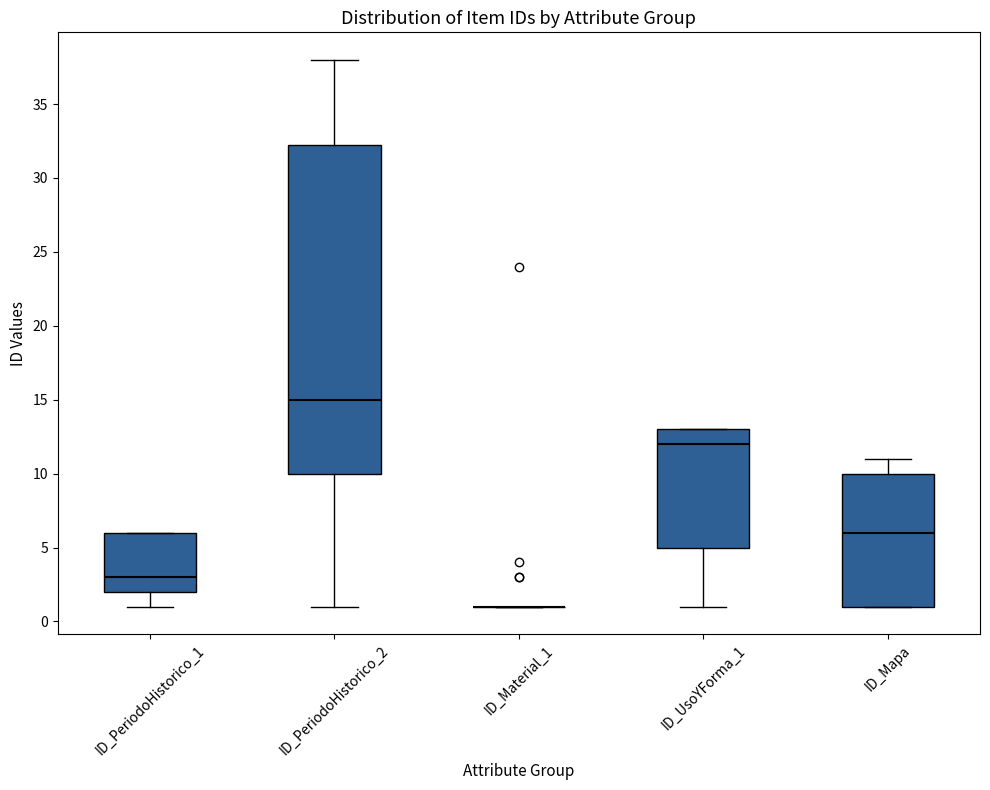

Where is the upper edge of the box for ID_PeriodoHistorico_2 on the y-axis? The values are not printed on the chart, so give them approximately, as read against the axis.

32.5